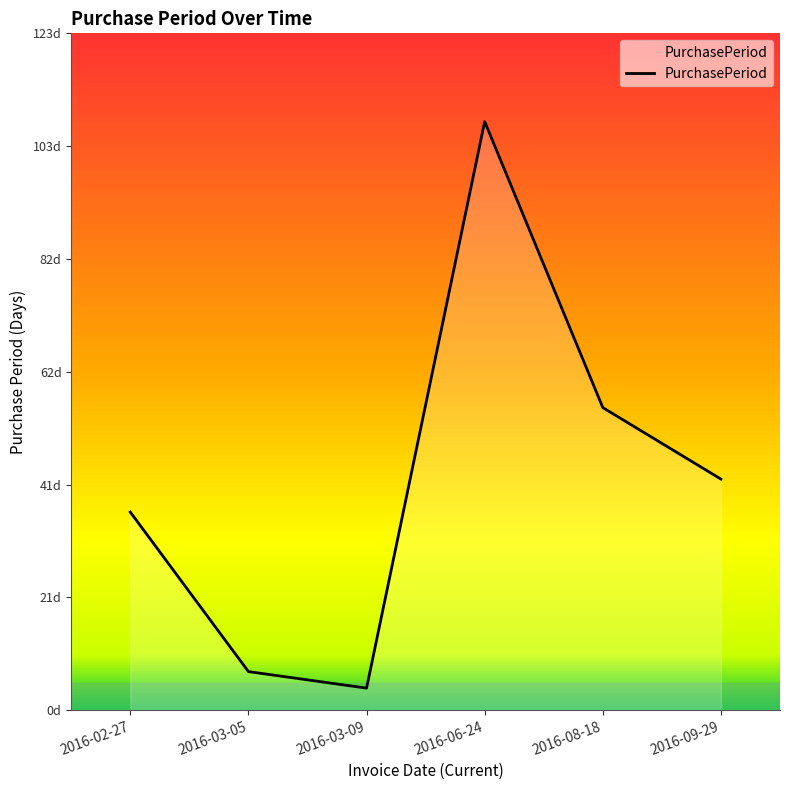

Reading left to right, transcribe all the data shown in this chart.

36	7	4	107	55	42